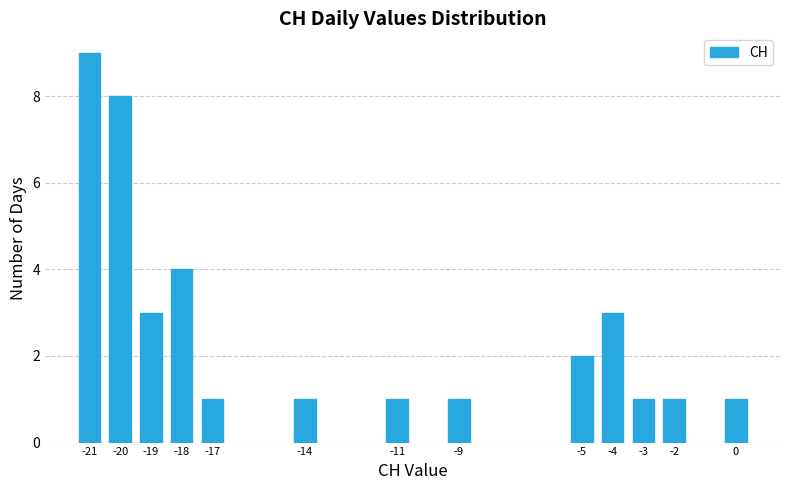

Reading left to right, list all the values displayed in this chart.

9	8	3	4	1	1	1	1	2	3	1	1	1